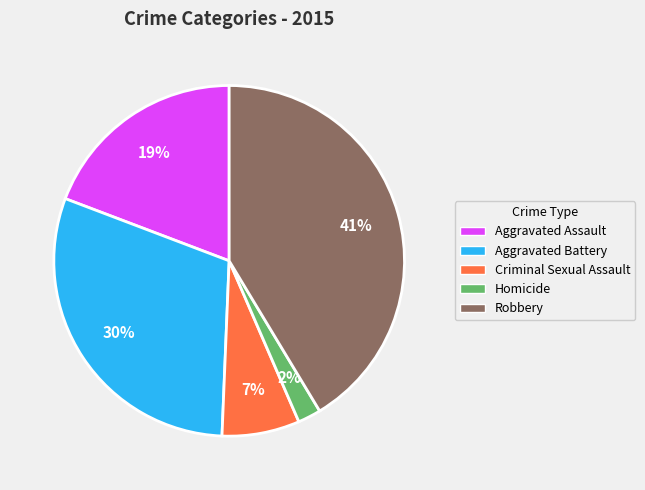

To the nearest percent, what portion does Criminal Sexual Assault represent?

7%